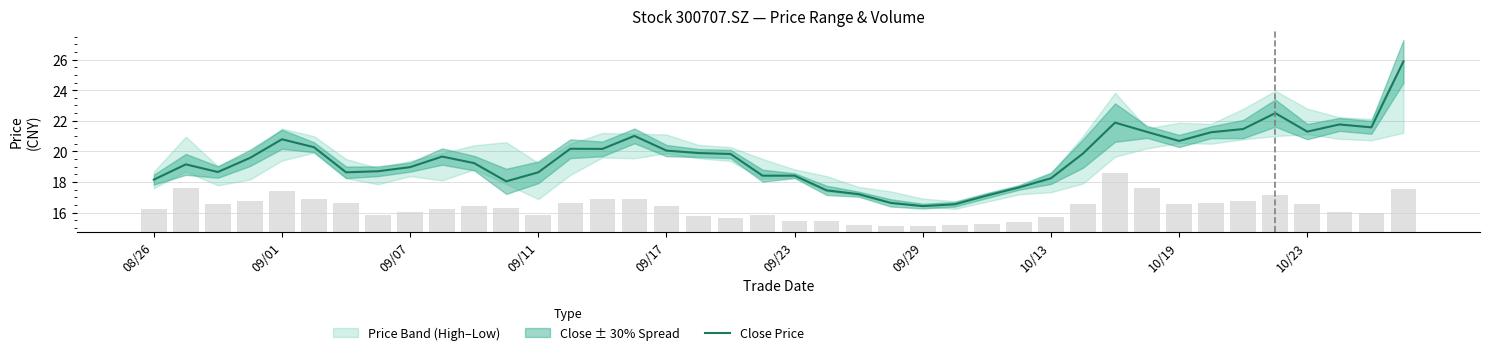

The value at 34 is 35.8. True or false?

False